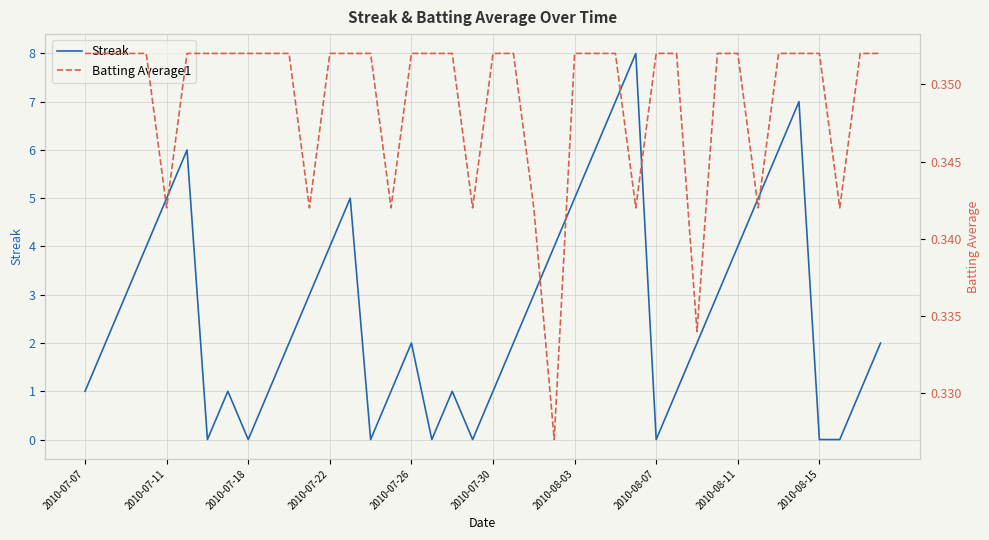

The Streak series shows 4.0 at 23. True or false?

True